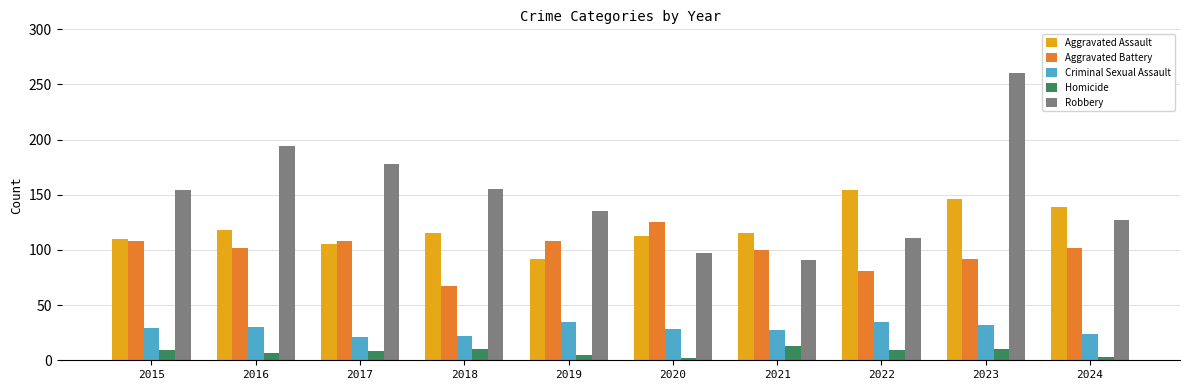

Which series has the largest total across all categories?

Robbery